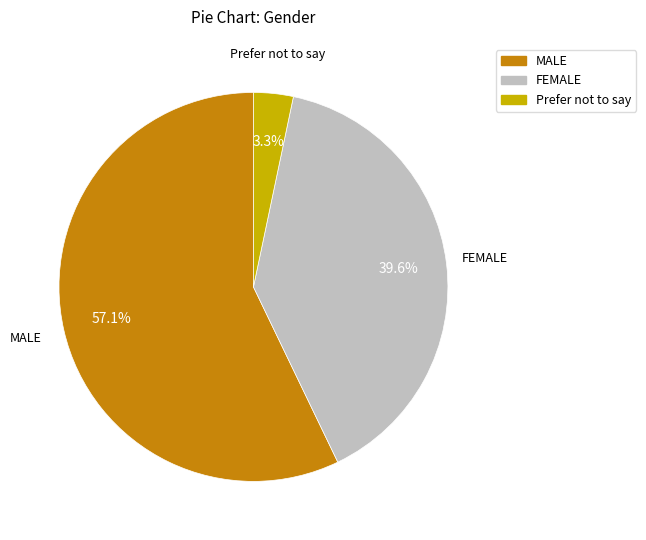

The Prefer not to say slice represents 3% of the pie. True or false?

True